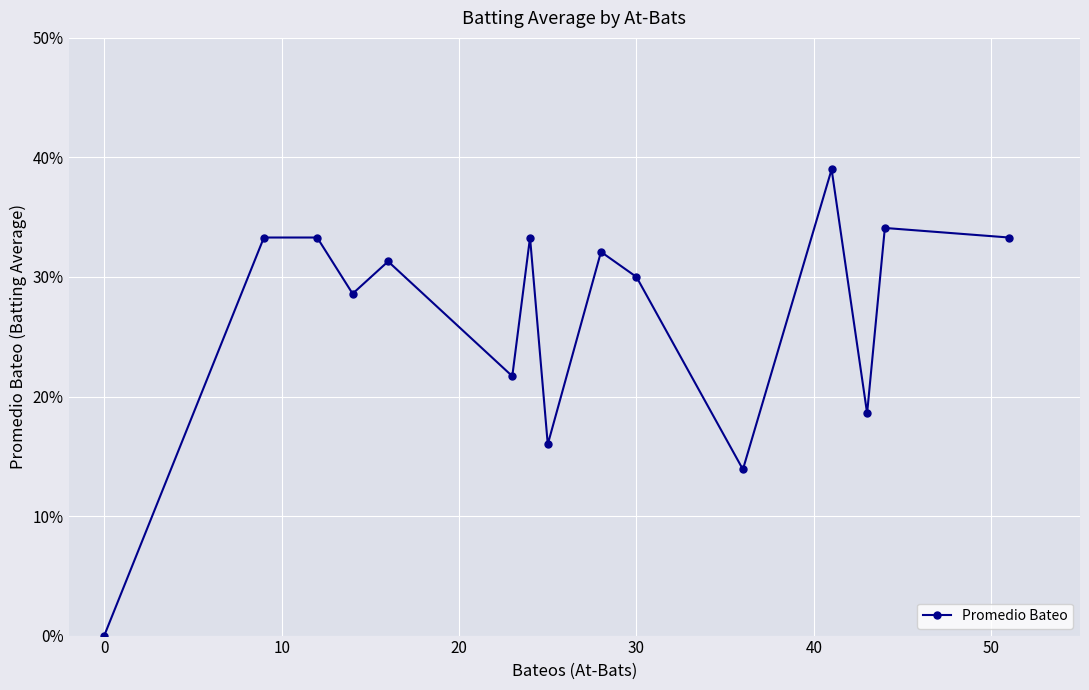

Is this an area chart (filled region under the line)?

No